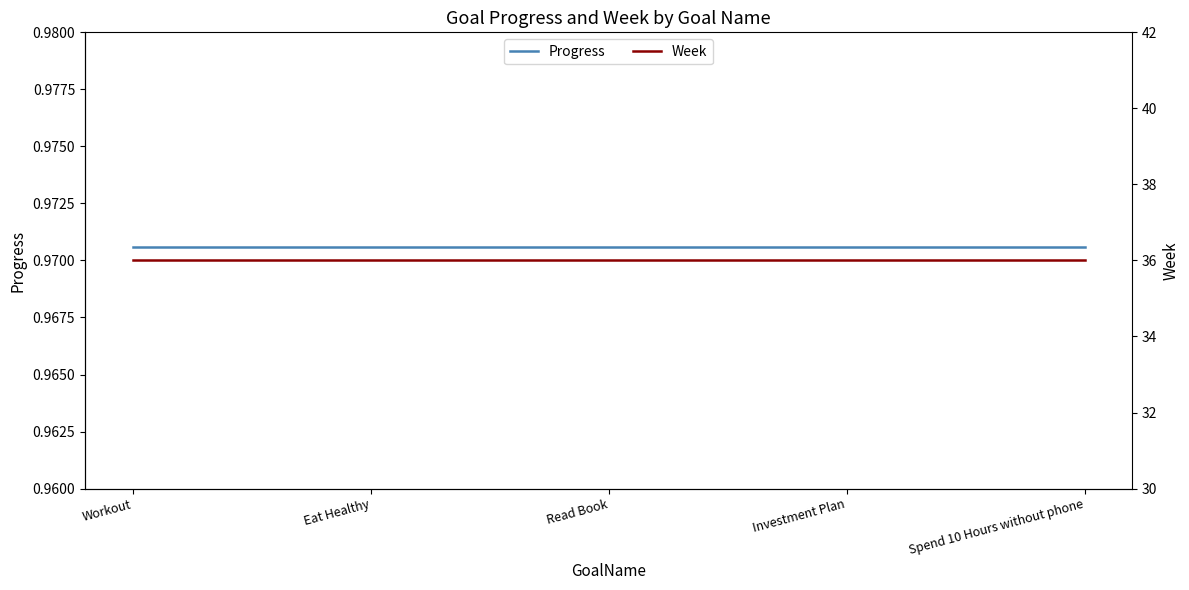

What position from the right is Investment Plan?

2